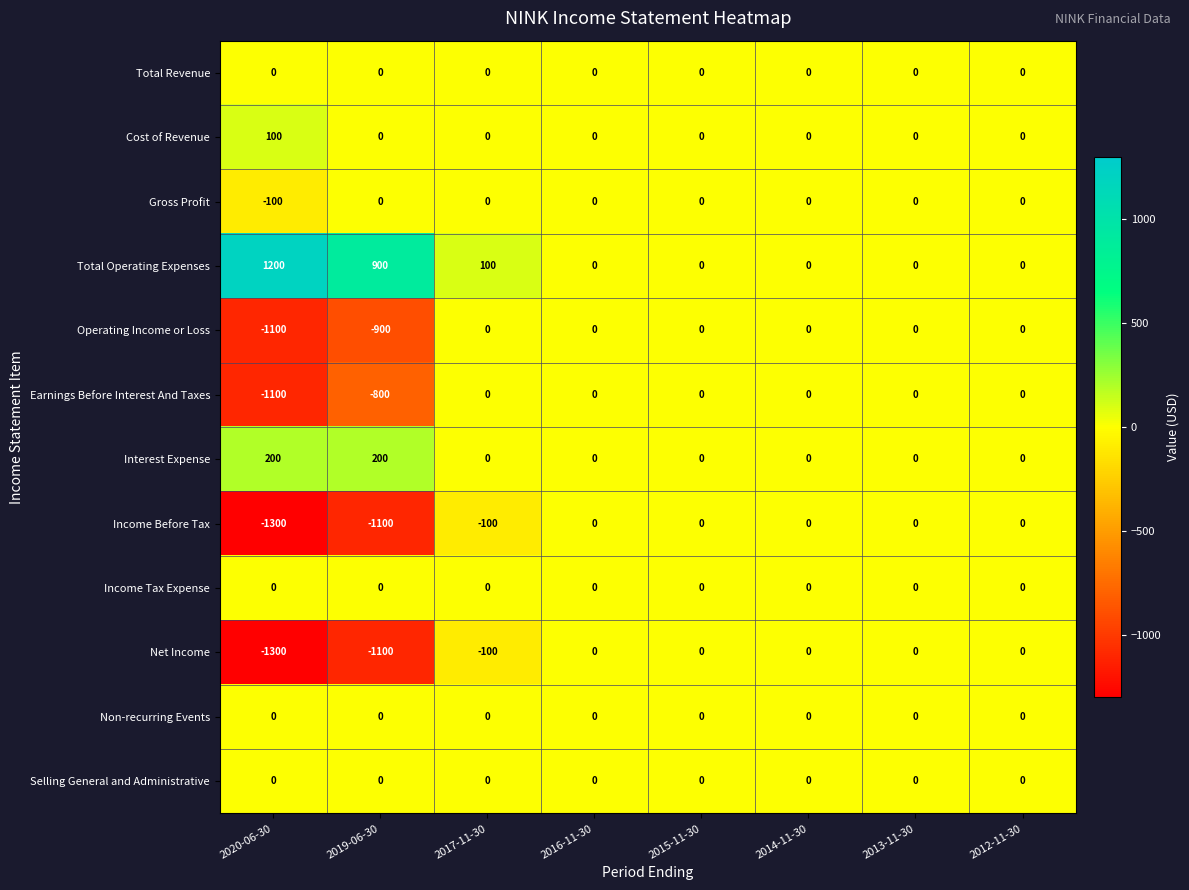

True or false: Total Revenue has a value of 0 at 2017-11-30.

True